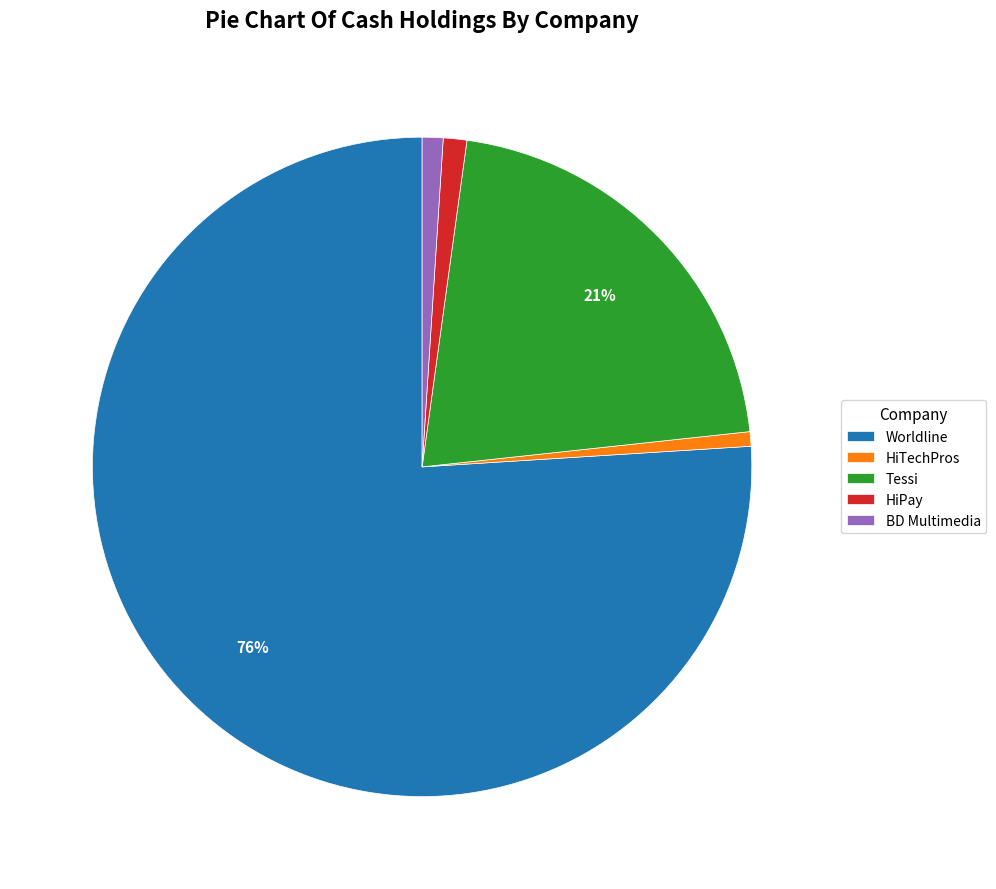

To the nearest percent, what is the difference between the HiPay and Tessi slice percentages?

20%